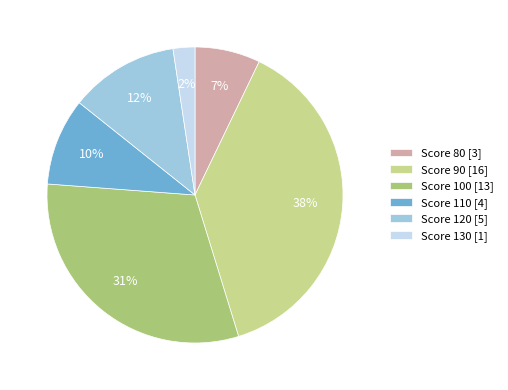

Do Score 100 [13] and Score 110 [4] together represent more than half of the pie?

No